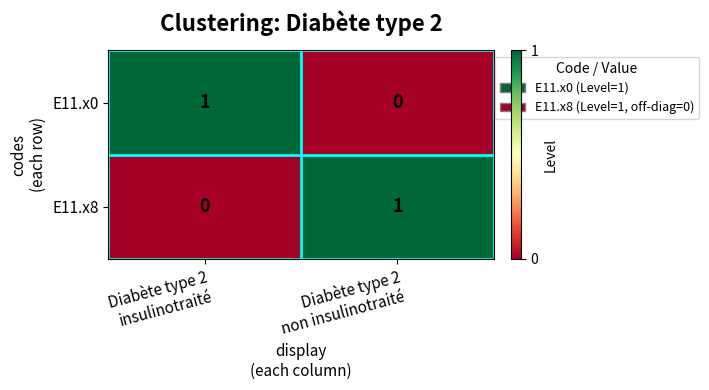

Reading left to right, list all the values displayed in this chart.

E11.x0: 1	0
E11.x8: 0	1